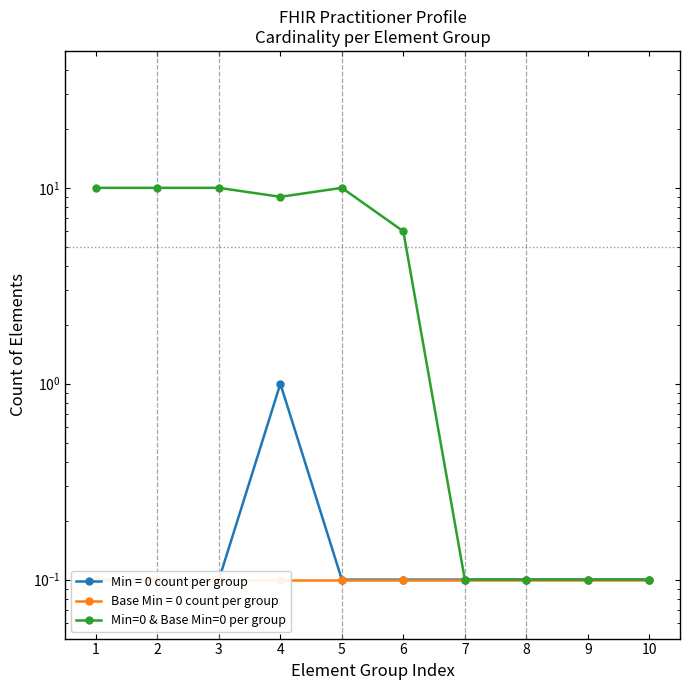

Reading right to left, list all the values displayed in this chart.

0.1	0.1	0.1	0.1	6.0	10.0	9.0	10.0	10.0	10.0